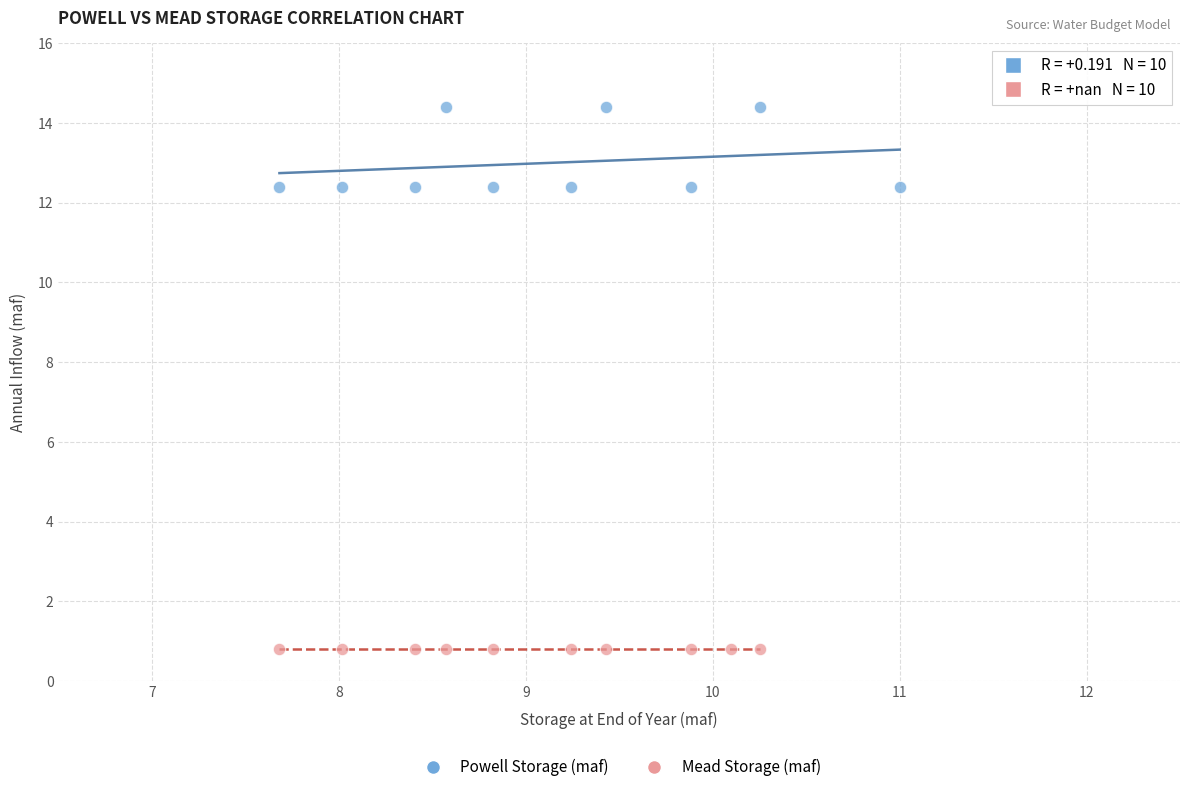

Which series reaches the maximum Y coordinate?

Powell Storage (maf)